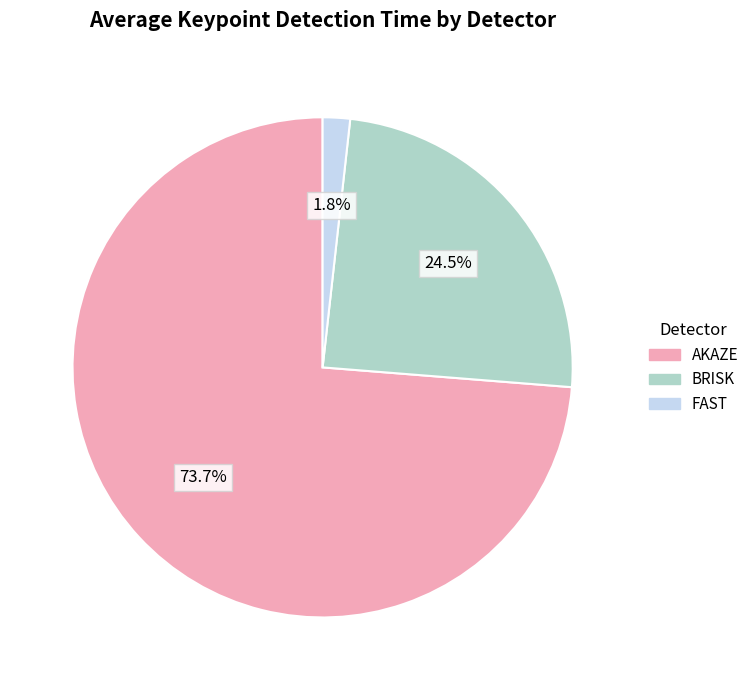

What is the largest slice in the pie chart?

AKAZE